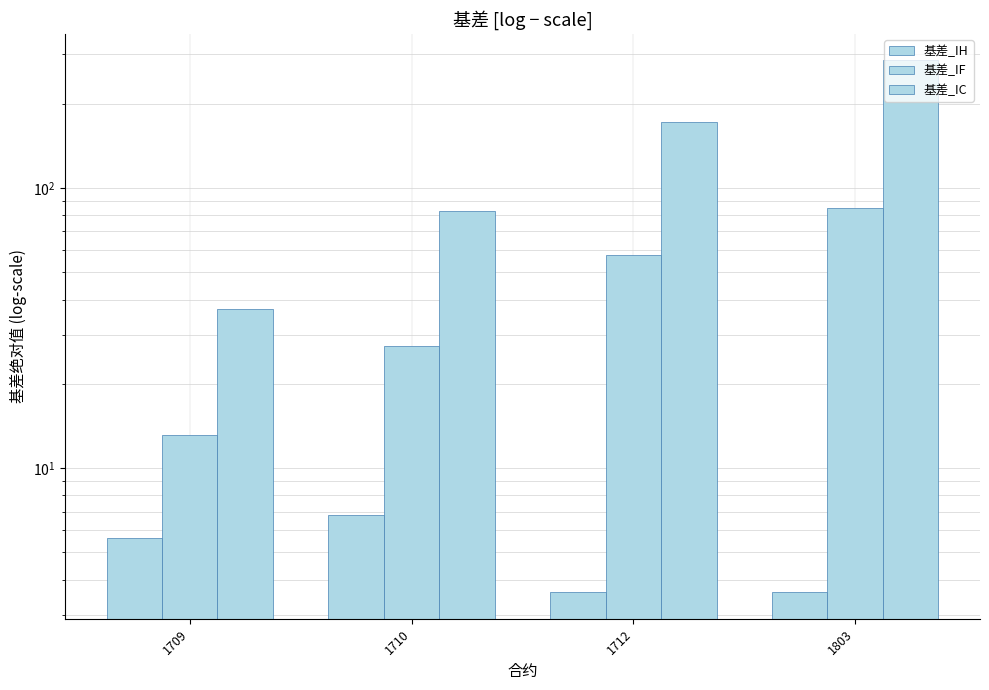

What is the value of the 基差_IH bar at the 2nd from the left?

6.8